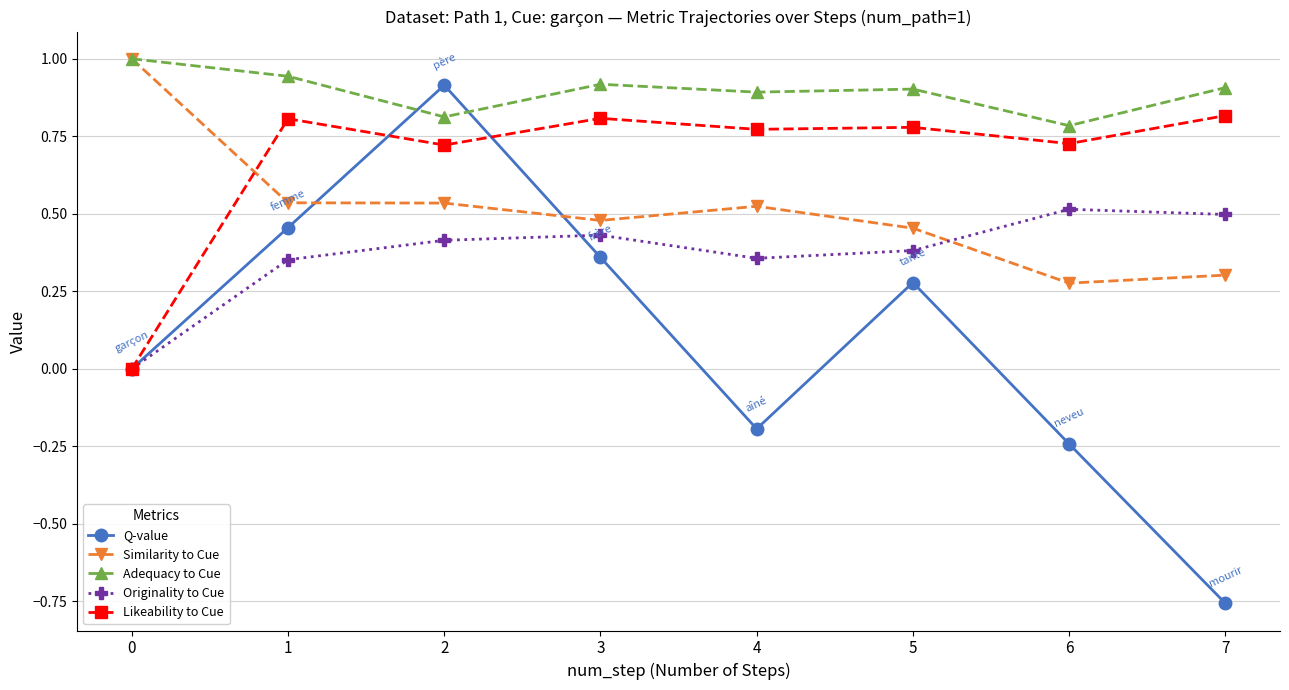

How many Adequacy to Cue values are between 0 and 1?

8